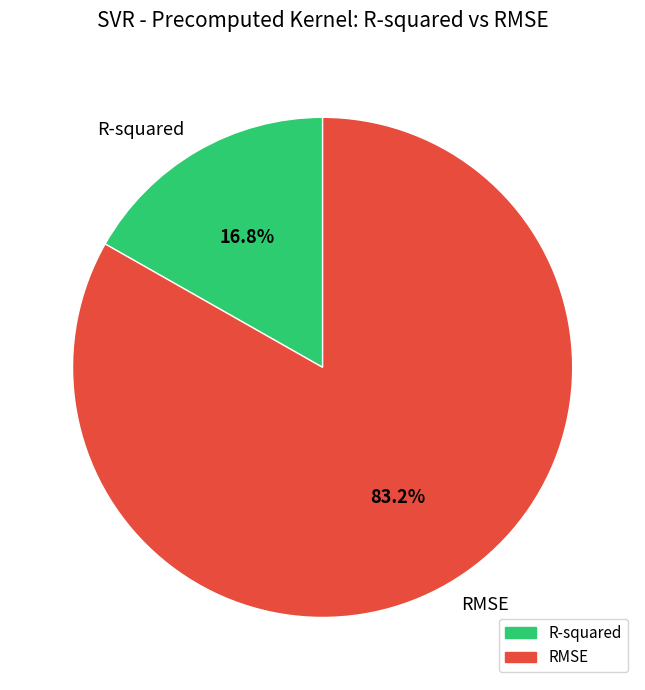

What is the majority slice?

RMSE